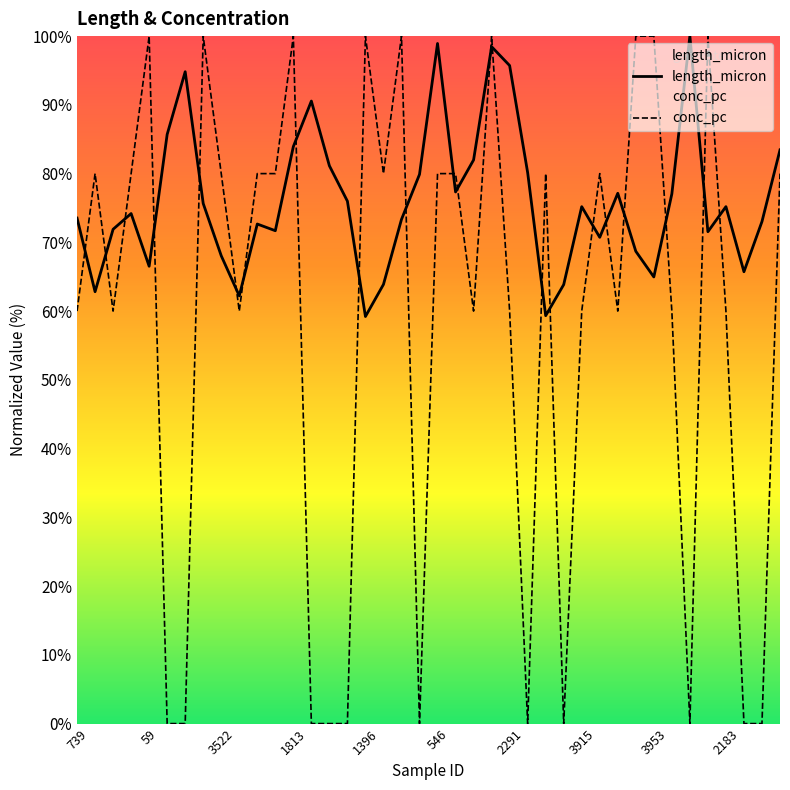

What is the difference between the maximum and minimum values in the length_micron series?

40.8